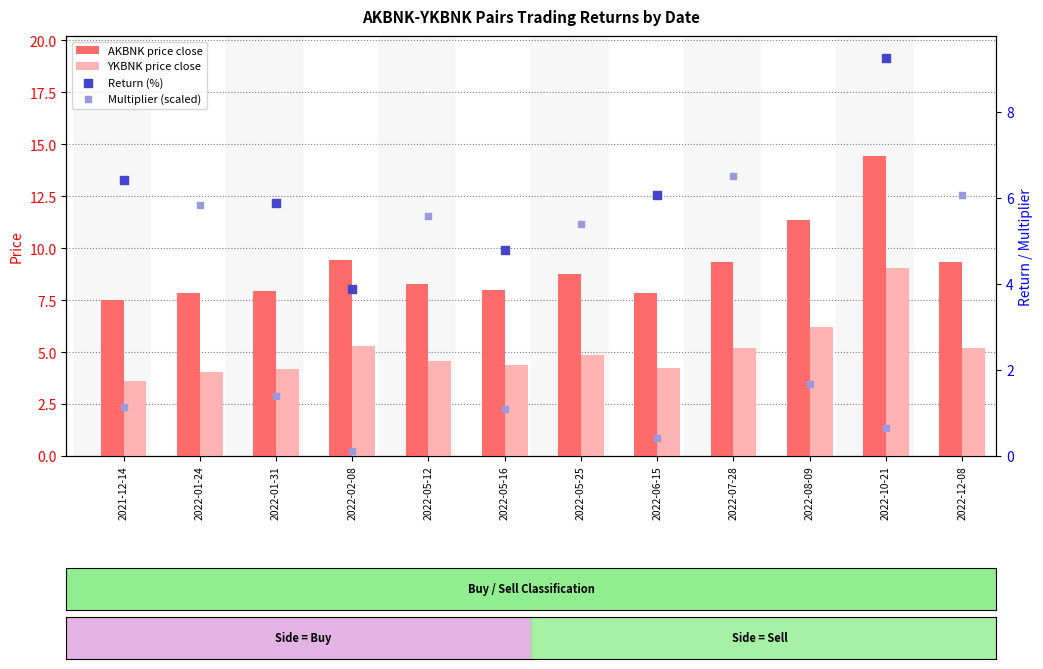

Which series has the widest spread of Y values?

Return (%)